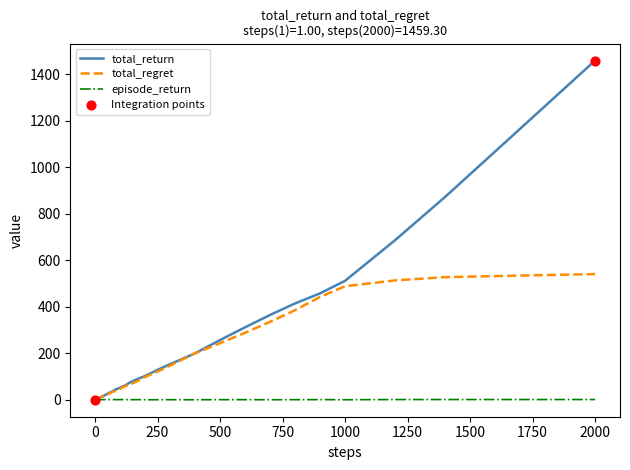

Rank the series by their maximum value, from lowest to highest.

episode_return, total_regret, total_return